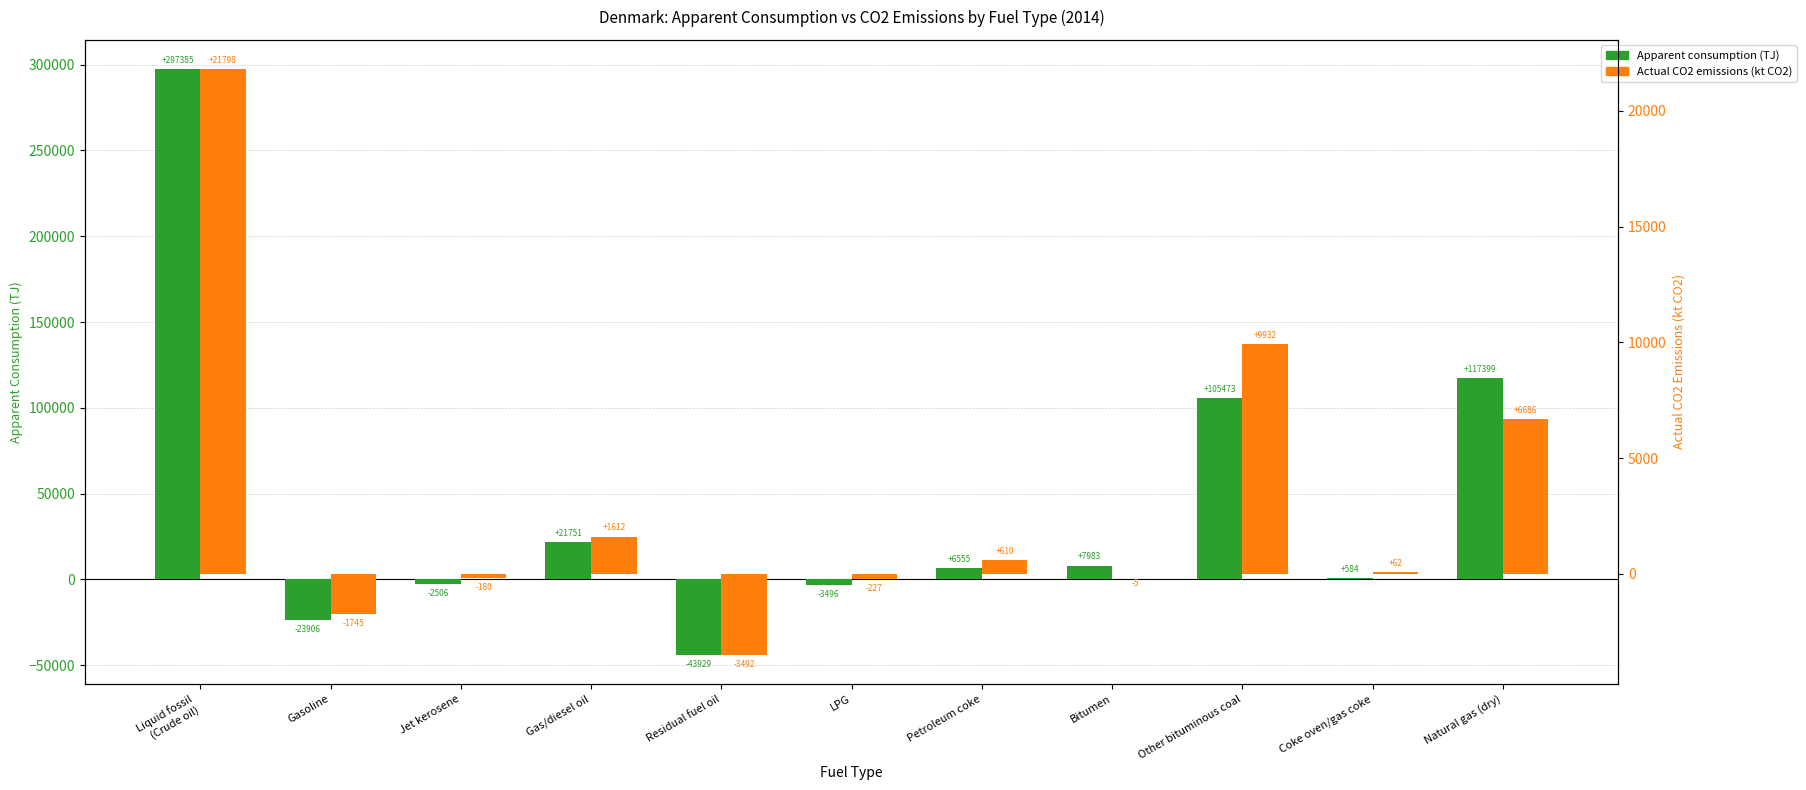

Reading left to right, transcribe all the data shown in this chart.

Apparent consumption (TJ): 297385.3	-23906.3	-2506.4	21751.1	-43928.7	-3496.1	6554.9	7983.2	105473.4	583.6	117398.9
Actual CO2 emissions (kt CO2): 21798.3	-1745.2	-180.5	1611.8	-3491.9	-226.5	609.6	-4.7	9932.4	62.4	6685.9